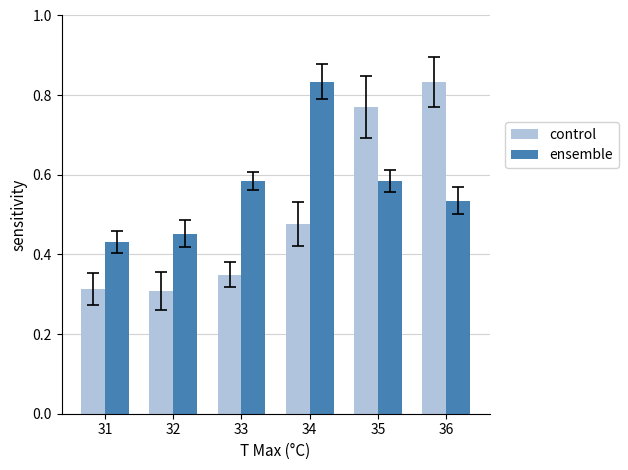

List the series in order of their overall mean, lowest first.

control, ensemble